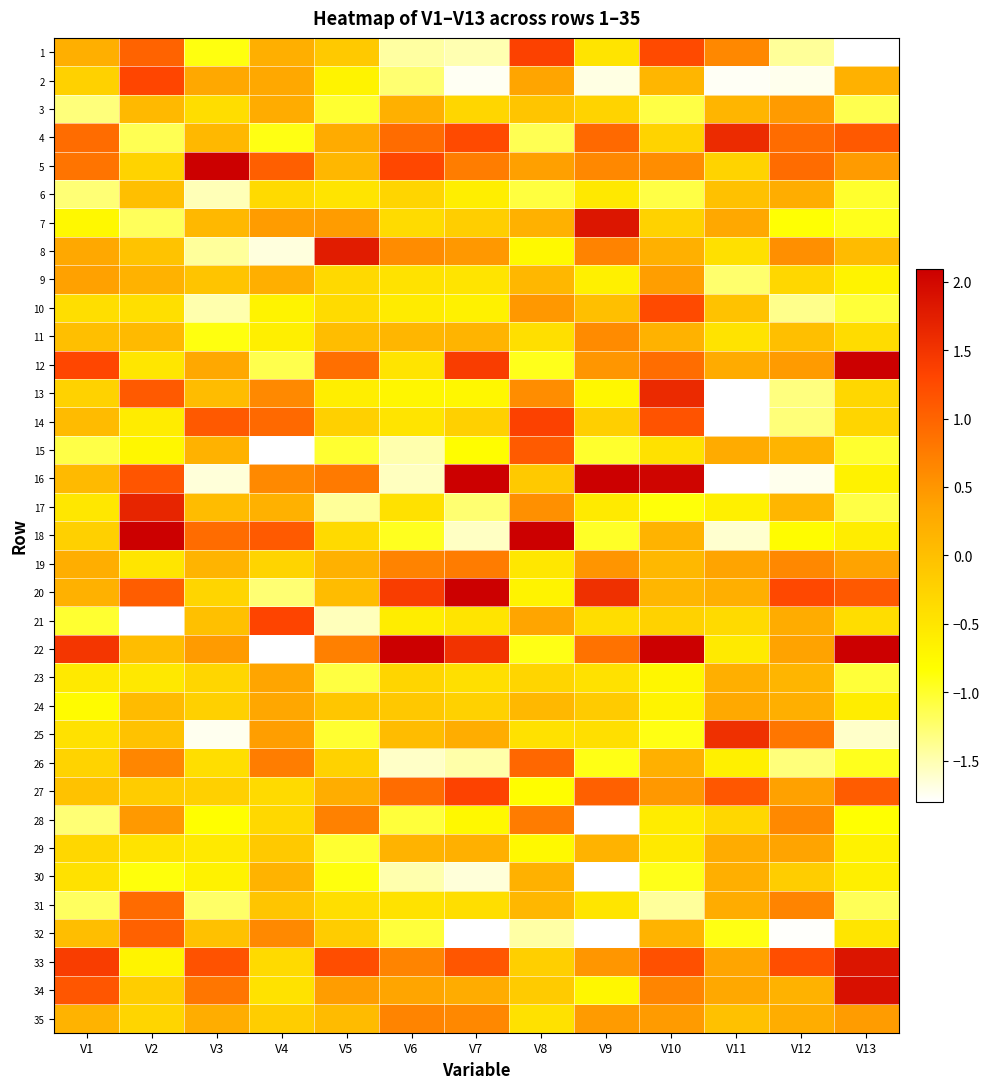

What is the difference between the highest and lowest values at V9?

18.0